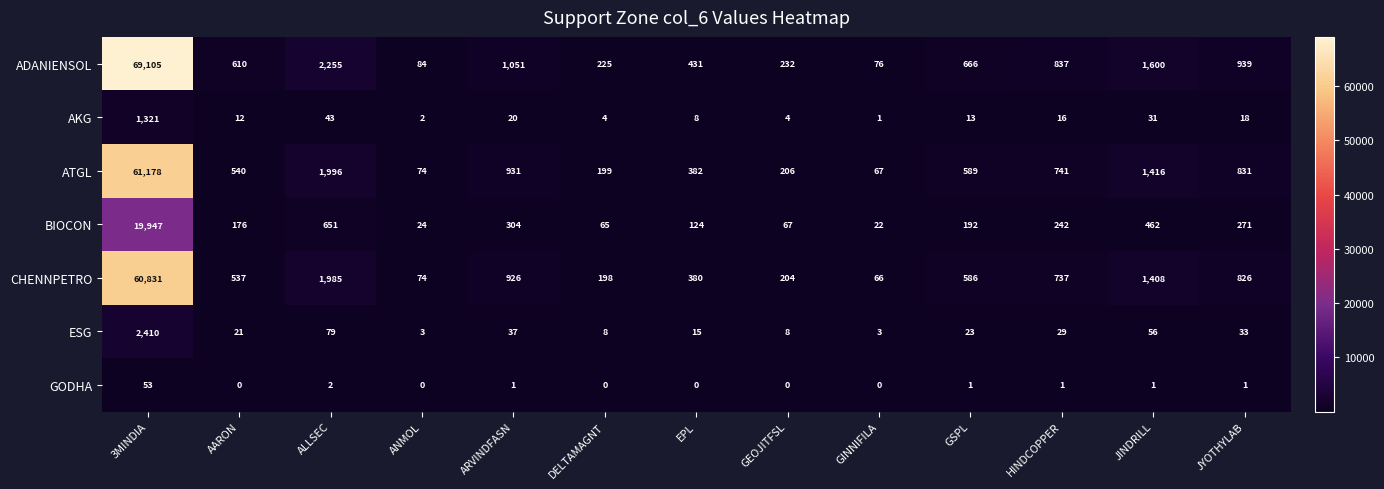

The value of BIOCON at GINNIFILA is 22. True or false?

True